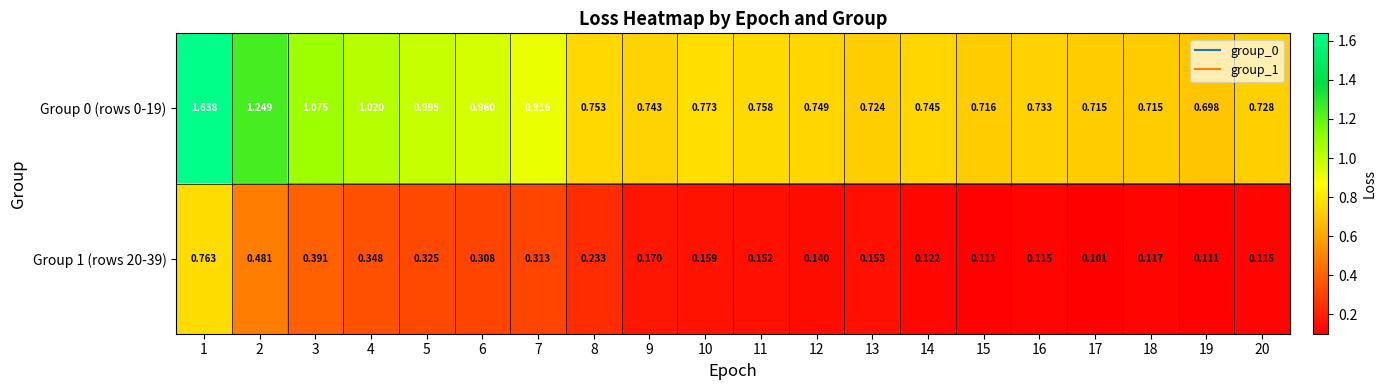

Is the value of Group 0 (rows 0-19) at 12 greater than the value of Group 1 (rows 20-39) at 20?

Yes